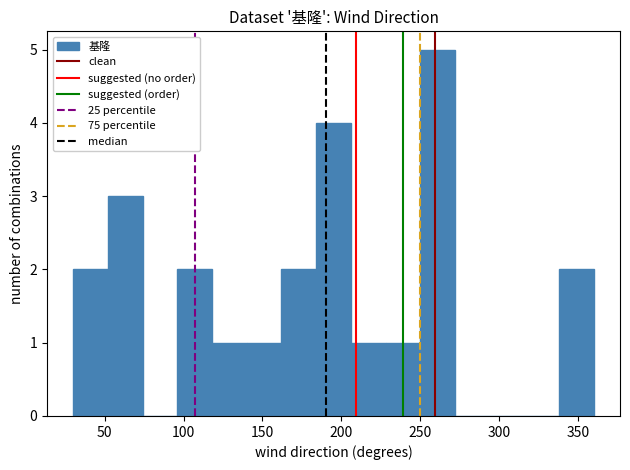

Reading left to right, list every bar in this chart as the range it spans on the x-axis followed by its height. Neither the bar edges nor the heights are printed on the chart, so give them approximately, as read against the axes.

30 to 52: 2
52 to 74: 3
74 to 96: 0
96 to 118: 2
118 to 140: 1
140 to 162: 1
162 to 184: 2
184 to 206: 4
206 to 228: 1
228 to 250: 1
250 to 272: 5
272 to 294: 0
294 to 316: 0
316 to 338: 0
338 to 360: 2